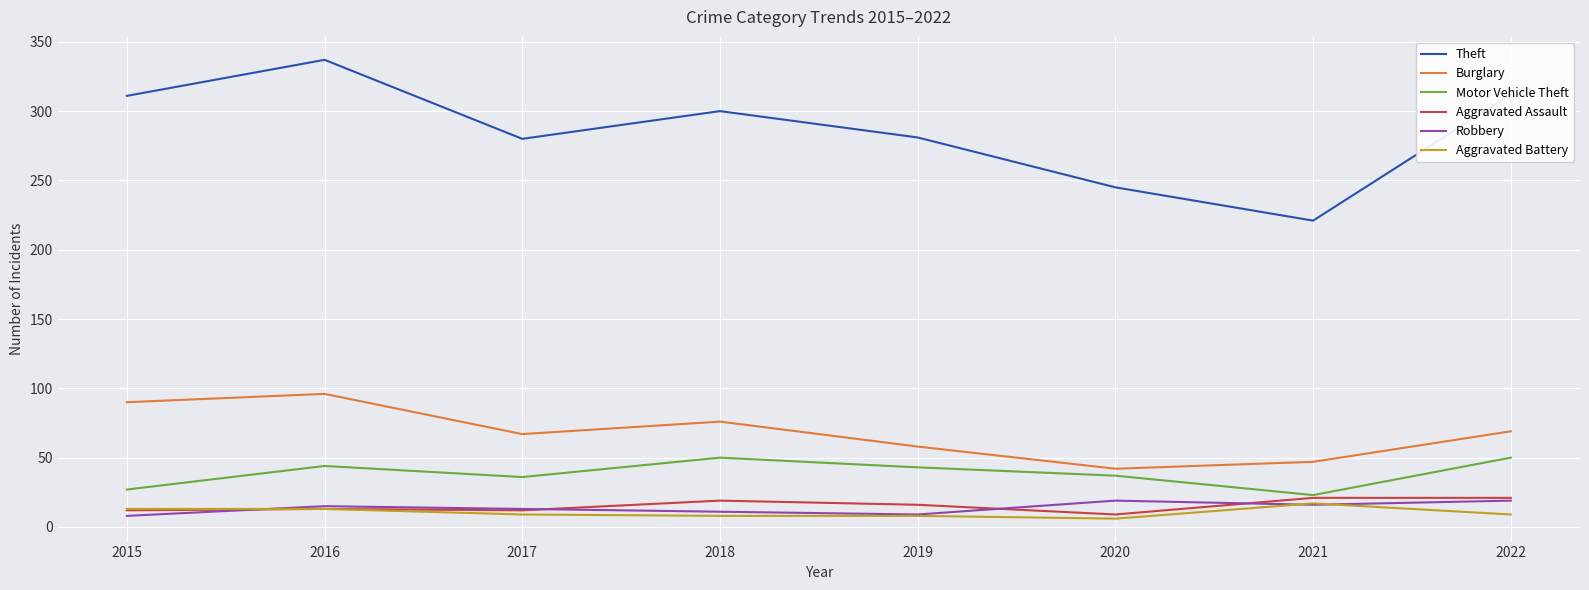

Read the Robbery value at 2015.

8